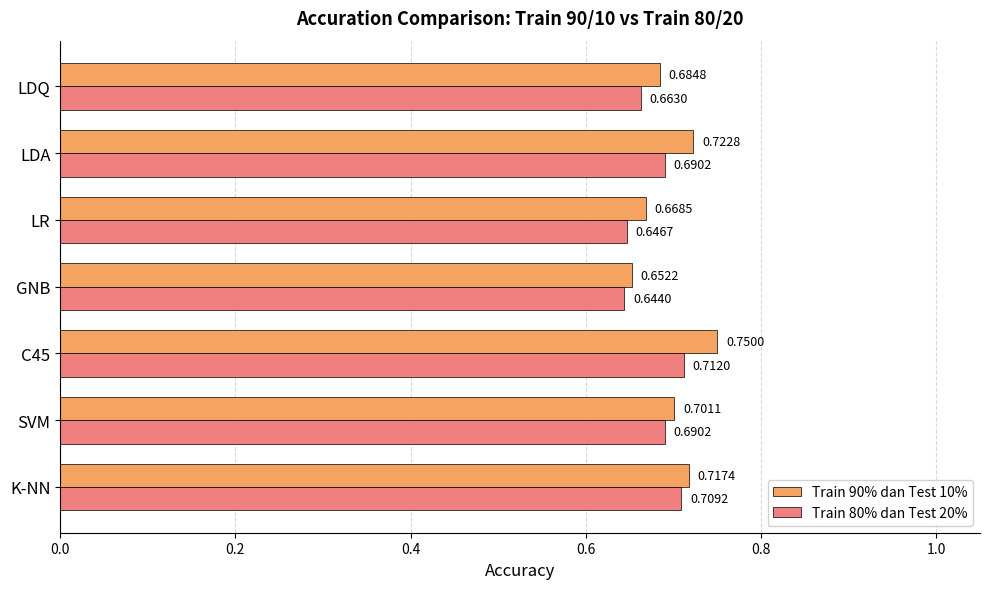

What is the total value across all series at GNB?

1.3